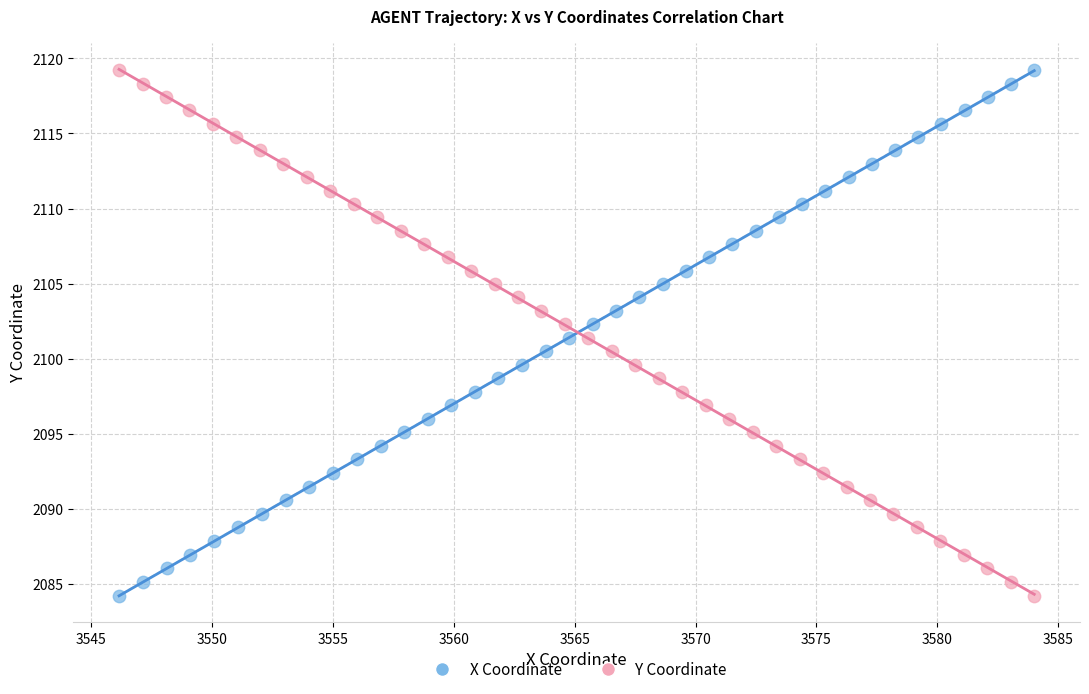

What are all the series names shown in the legend?

X Coordinate, Y Coordinate